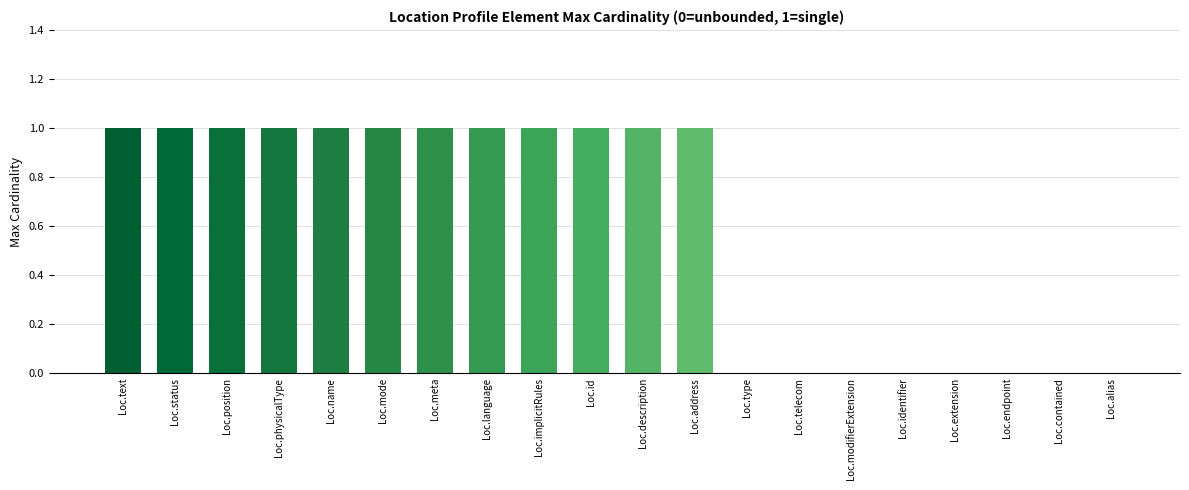

What is the maximum value shown in the chart?

1